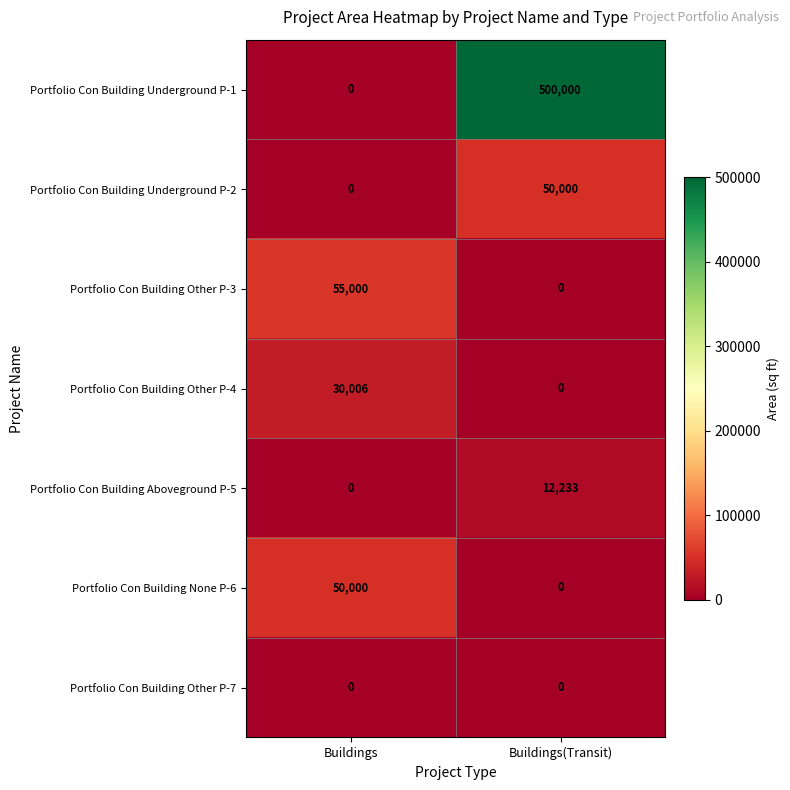

The Portfolio Con Building Other P-3 series shows -23406 at Buildings(Transit). True or false?

False